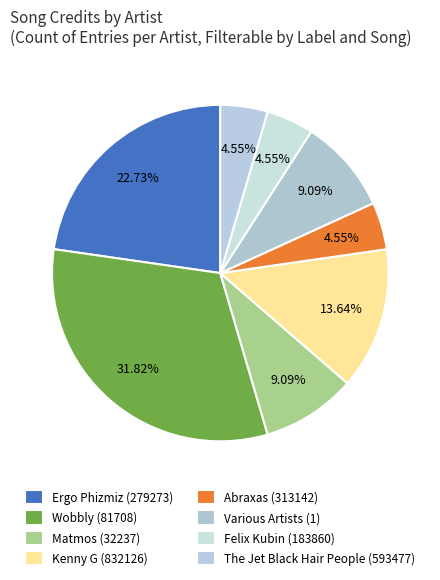

The Abraxas (313142) slice represents 5% of the pie. True or false?

True